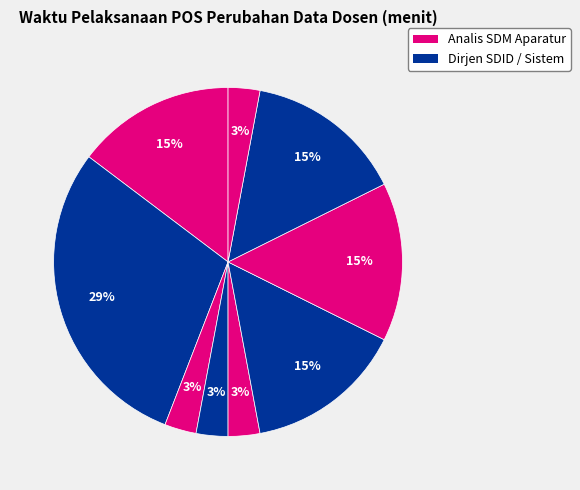

Count the number of slices in the pie.

9